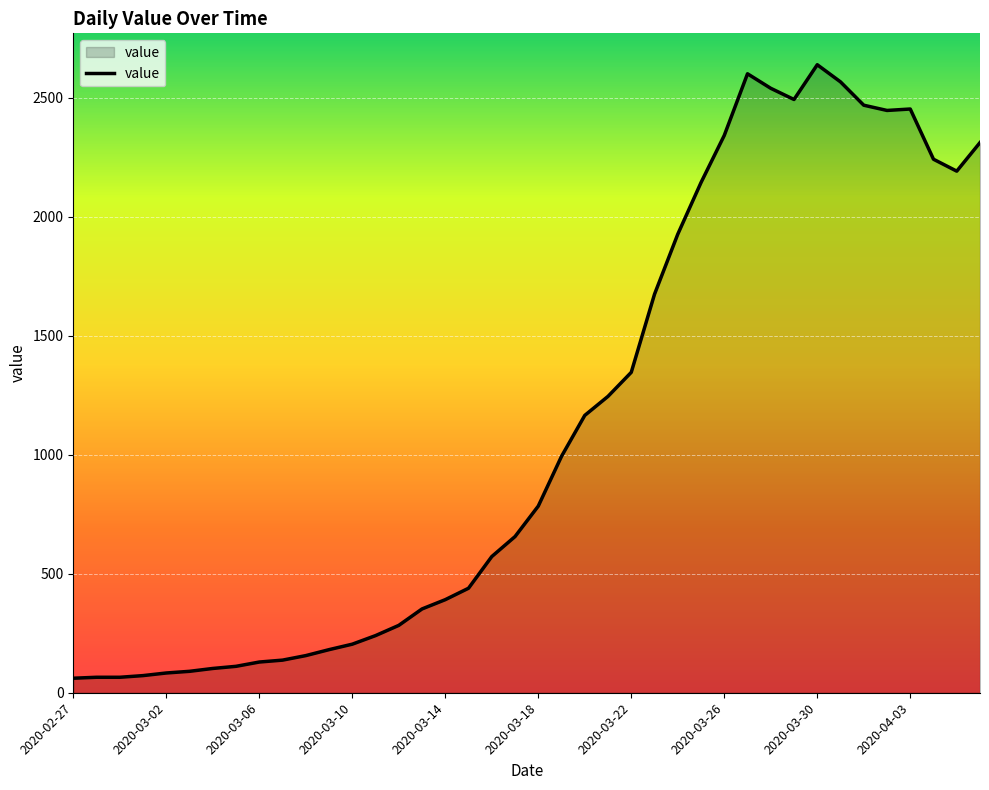

What is the smallest value displayed?

61